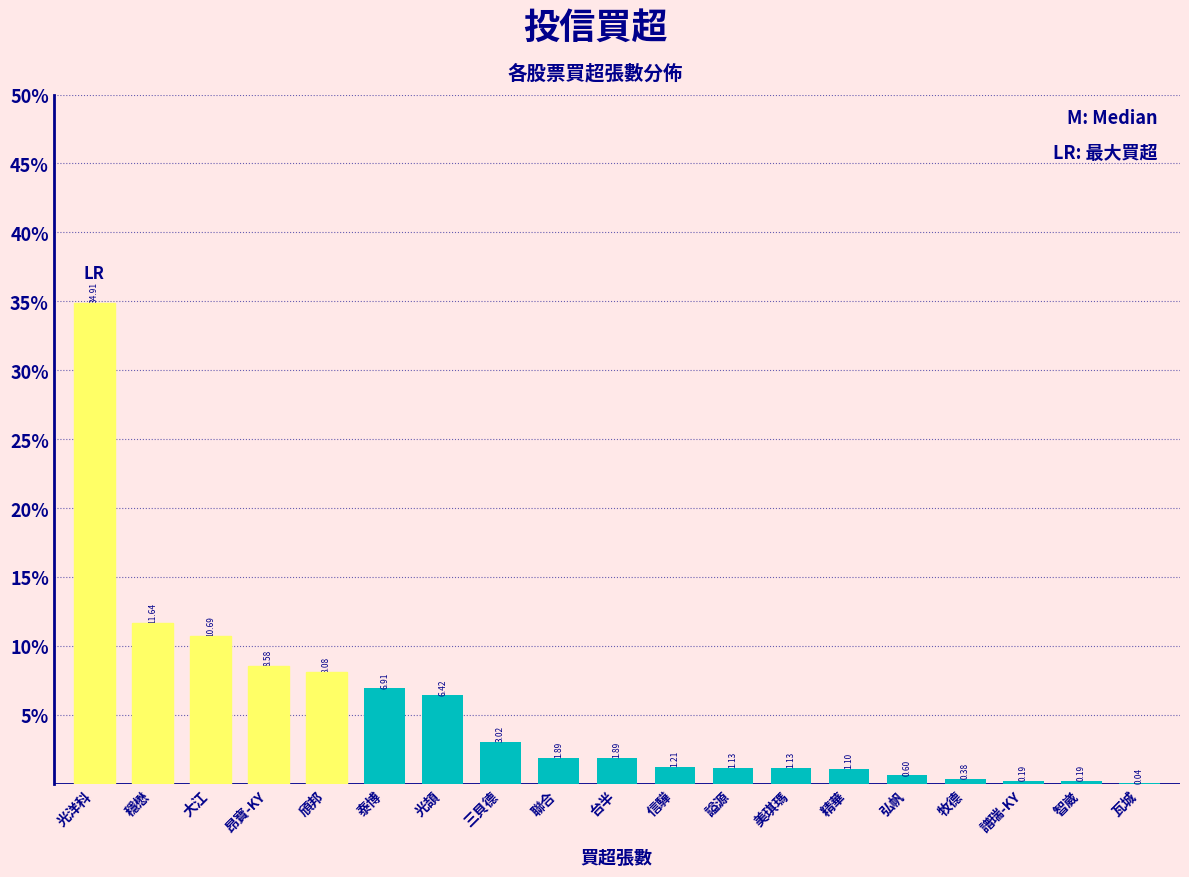

What is the sum of all values?

100.0